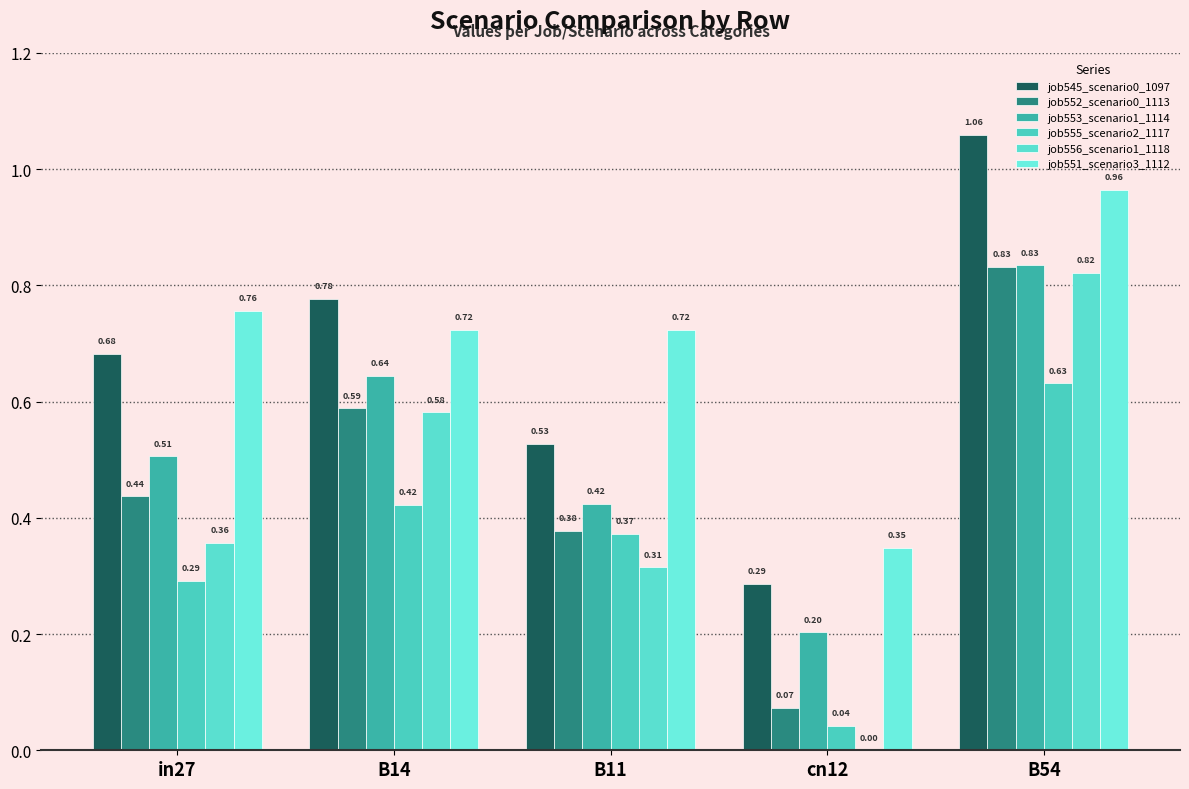

How many distinct data groups are displayed?

6